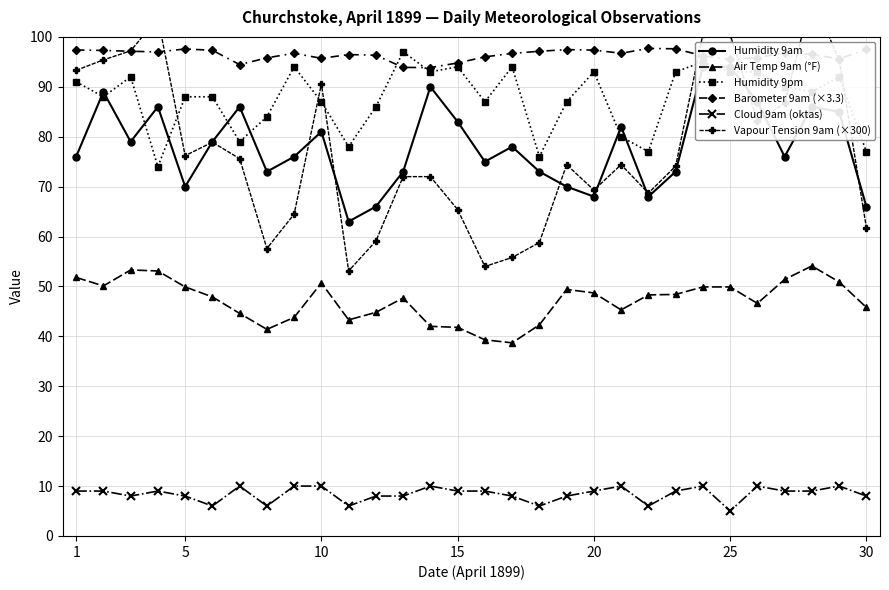

What is the difference between the Barometer 9am (×3.3) values at 20 and 15?

2.6